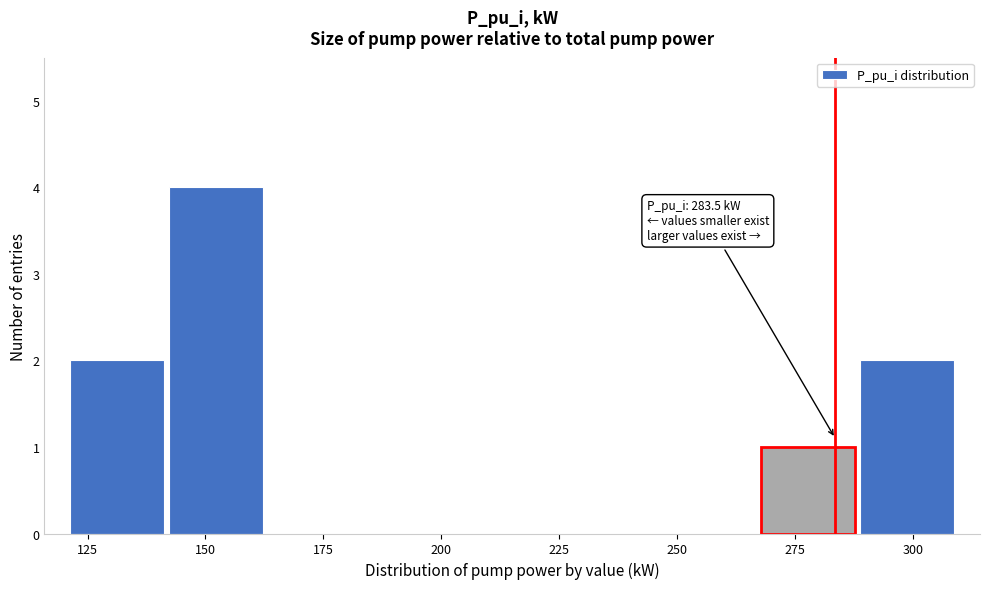

Over which range of the x-axis is the bar tallest?

140 to 165